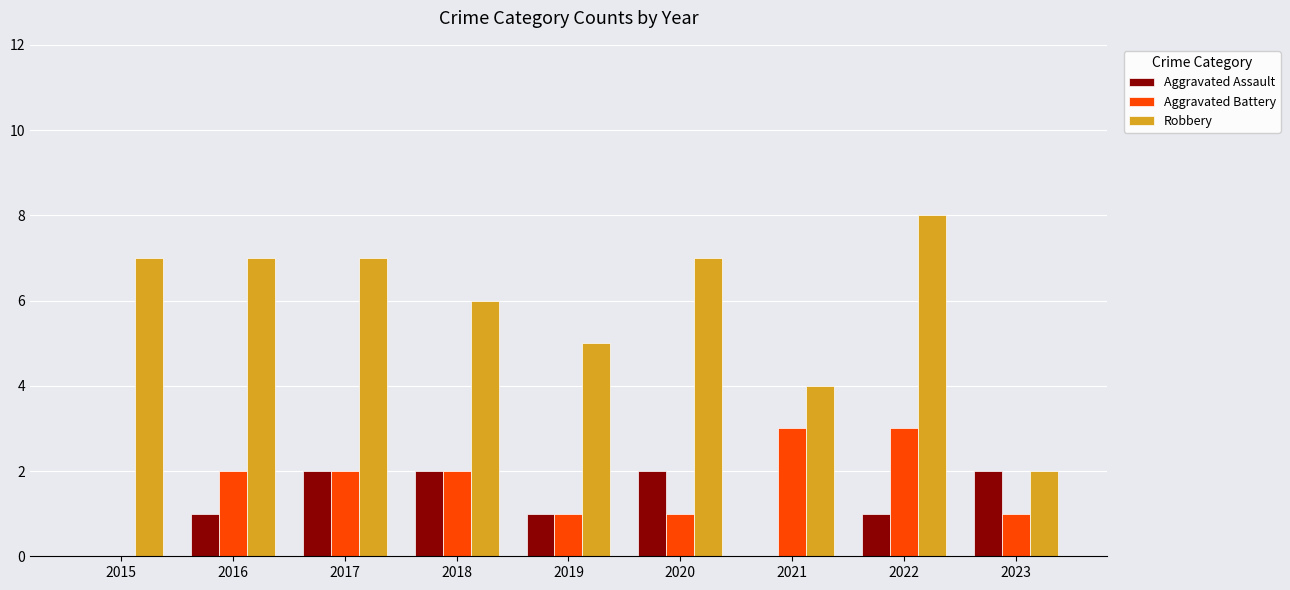

What is the spread (max minus min) of values at 2020?

6